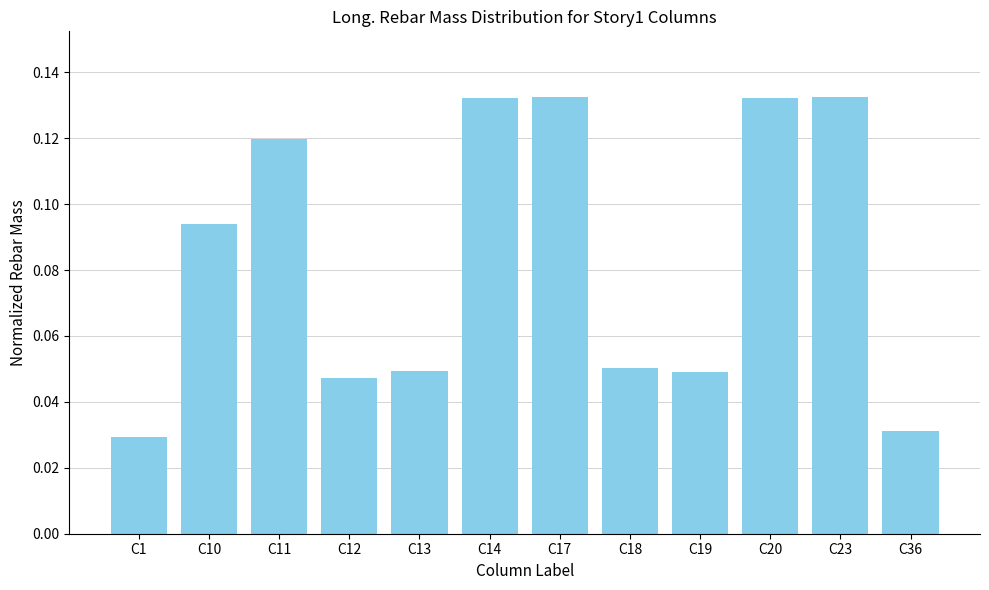

What is the change in value from C13 to C20?

+0.1